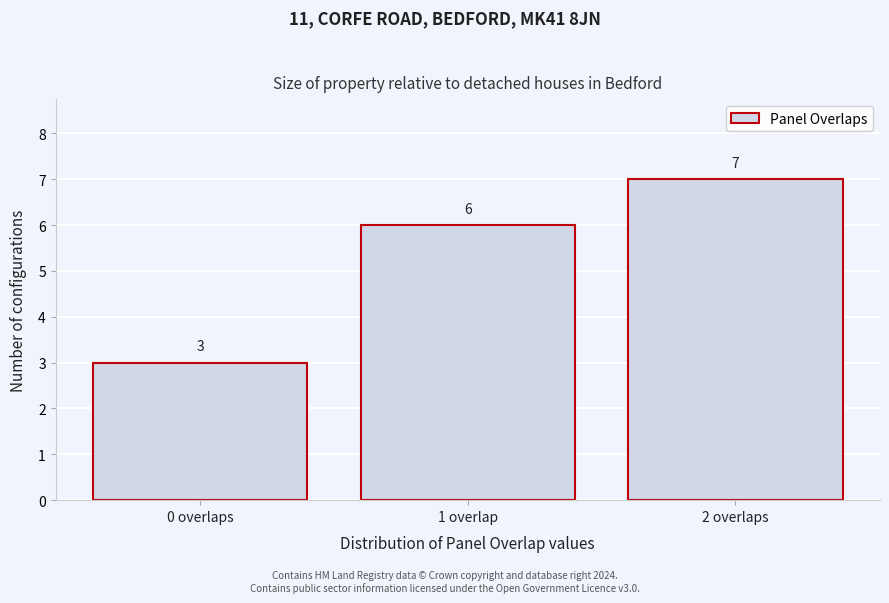

Reading left to right, what are all the values shown in this chart?

3	6	7